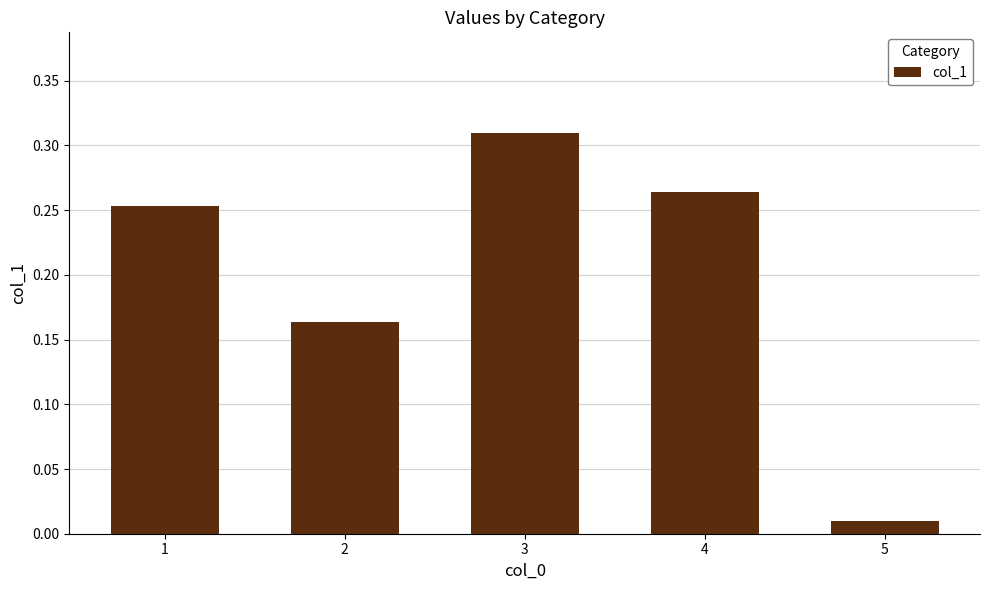

What is the sum of all values?

1.0